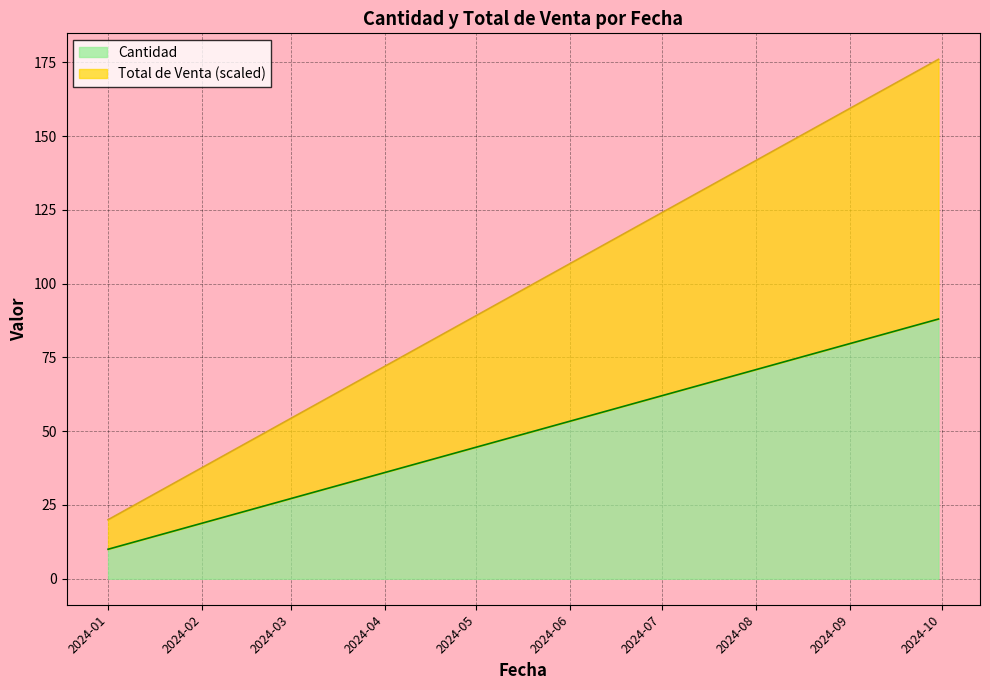

True or false: Cantidad and Total de Venta cross at least once.

False